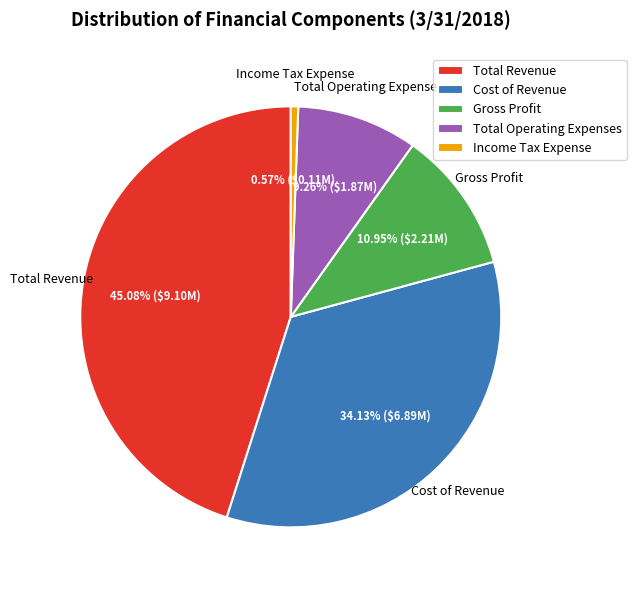

What is the total percentage of Total Revenue and Cost of Revenue?

79.2%